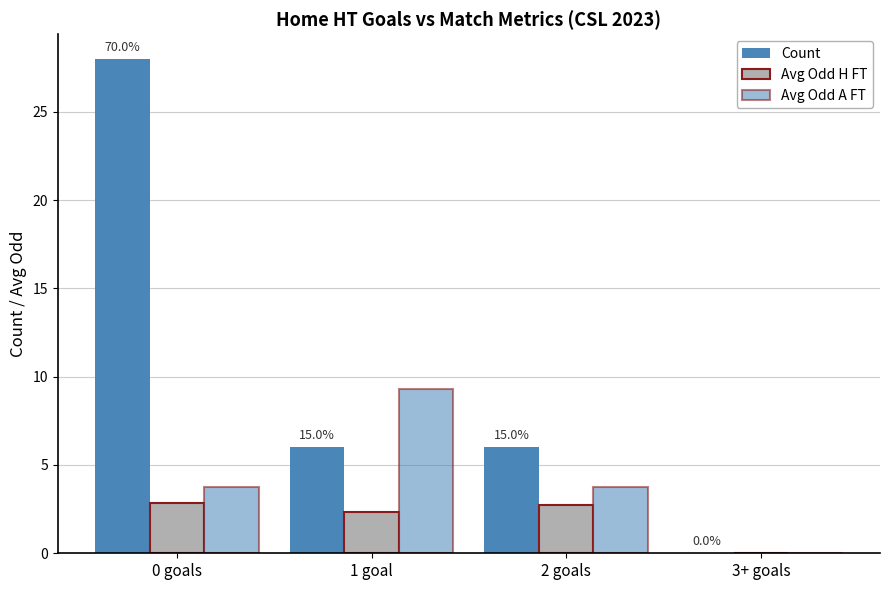

Which series has the widest spread of values?

Count